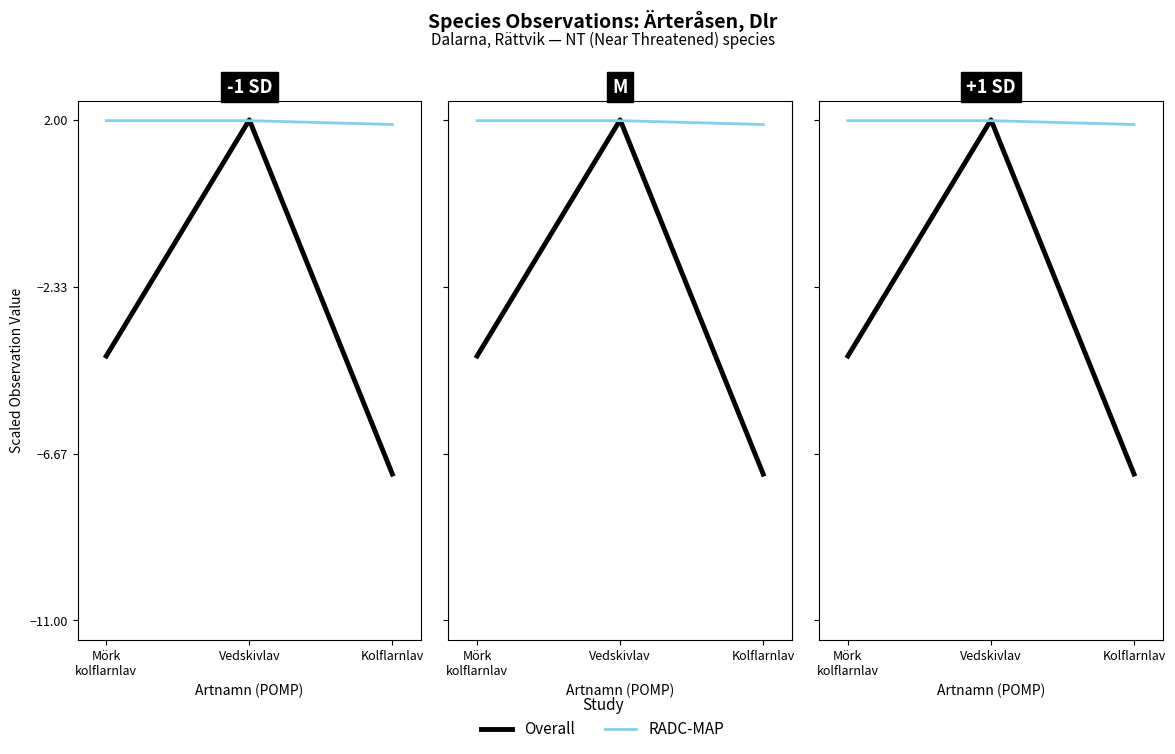

Reading left to right, transcribe all the data shown in this chart.

Overall: Mörk
kolflarnlav=-4.1	Vedskivlav=2.0	Kolflarnlav=-7.2
RADC-MAP: Mörk
kolflarnlav=2.0	Vedskivlav=2.0	Kolflarnlav=1.9